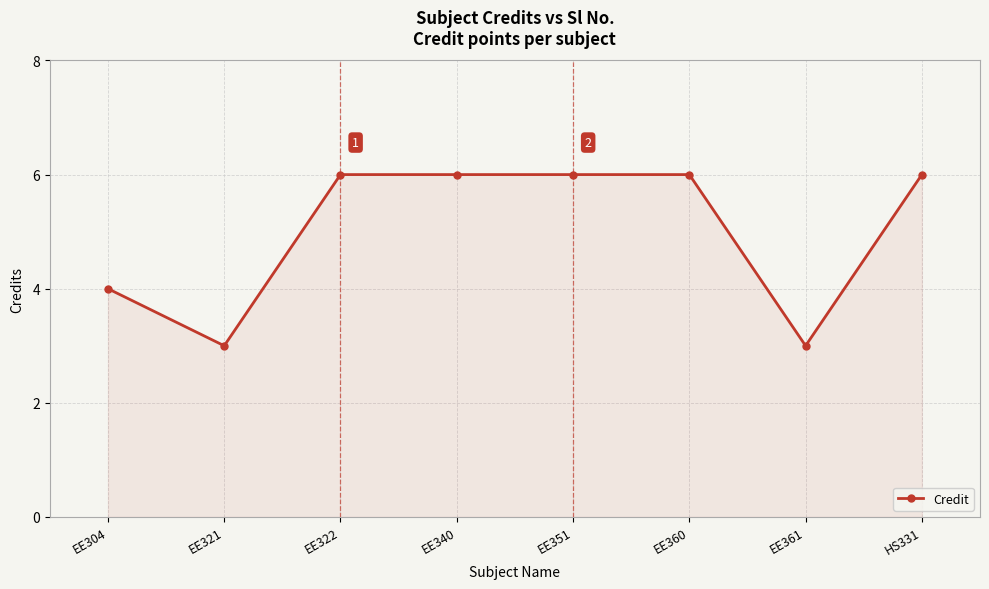

What is the label of the 5th point from the left?

EE351